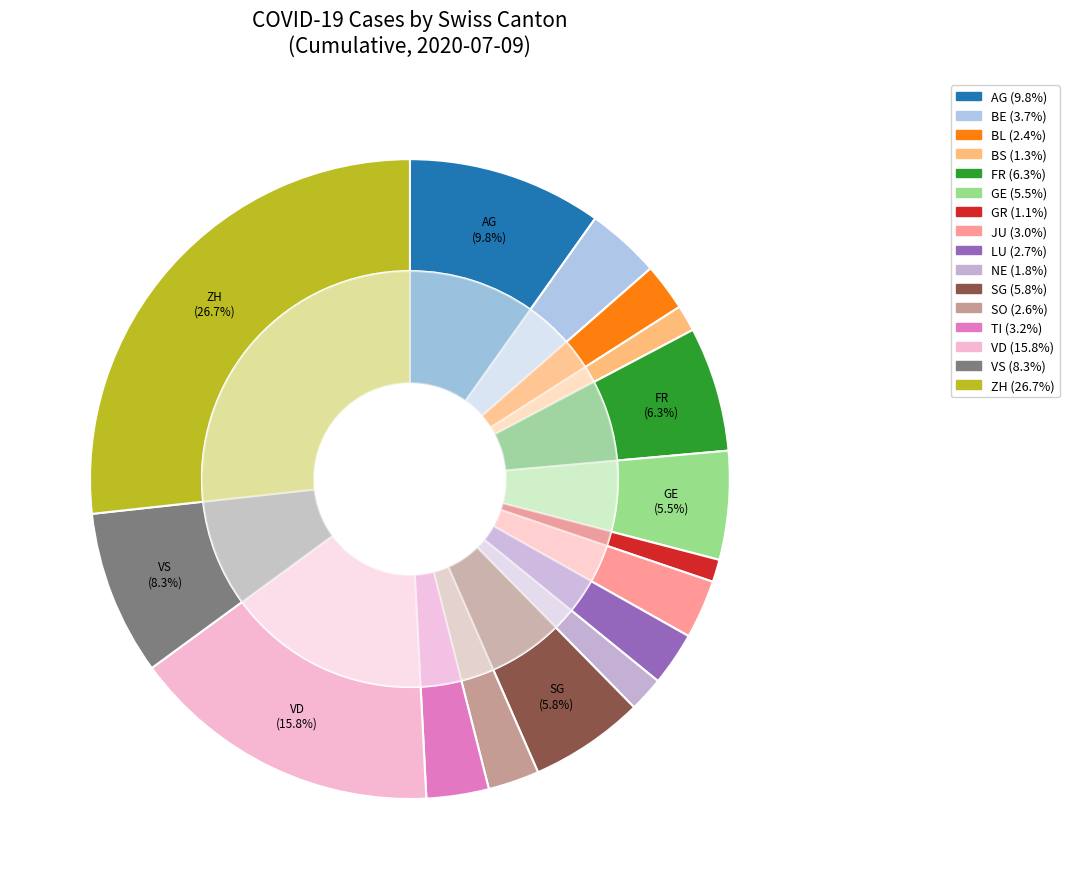

How many segments does this pie chart have?

16